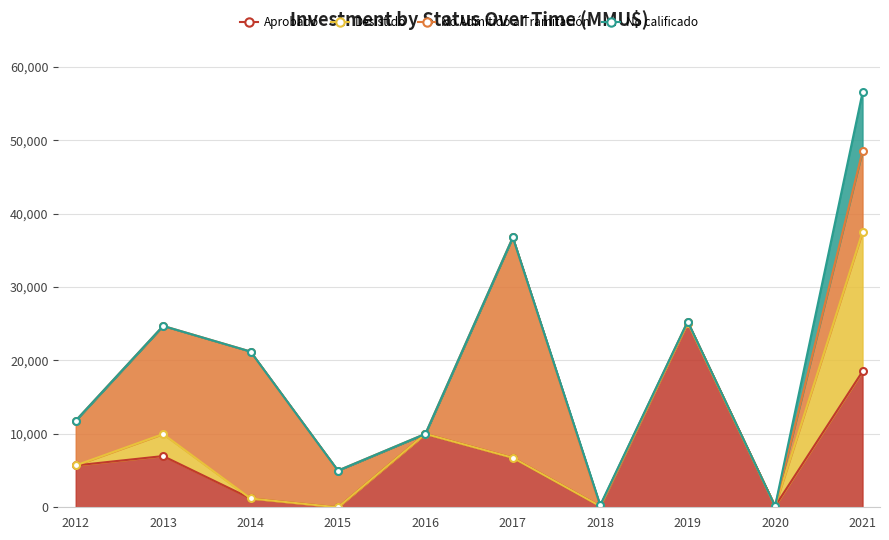

Count the number of categories in the chart.

10